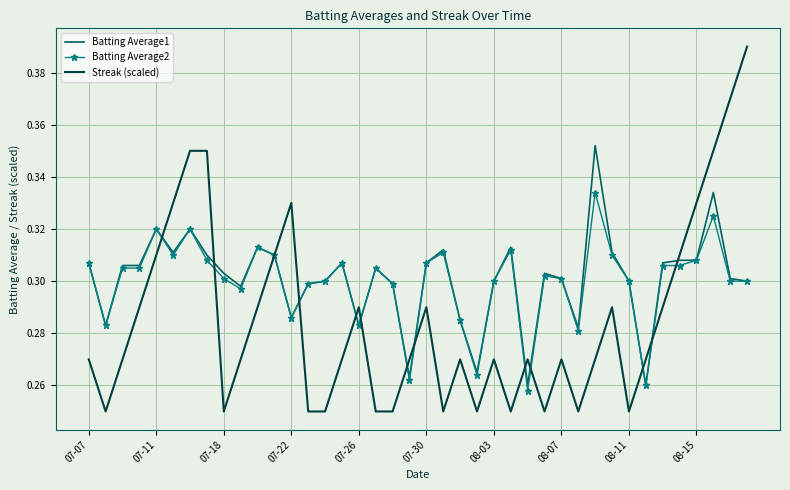

What is the sum of all Streak (scaled) values?

11.4